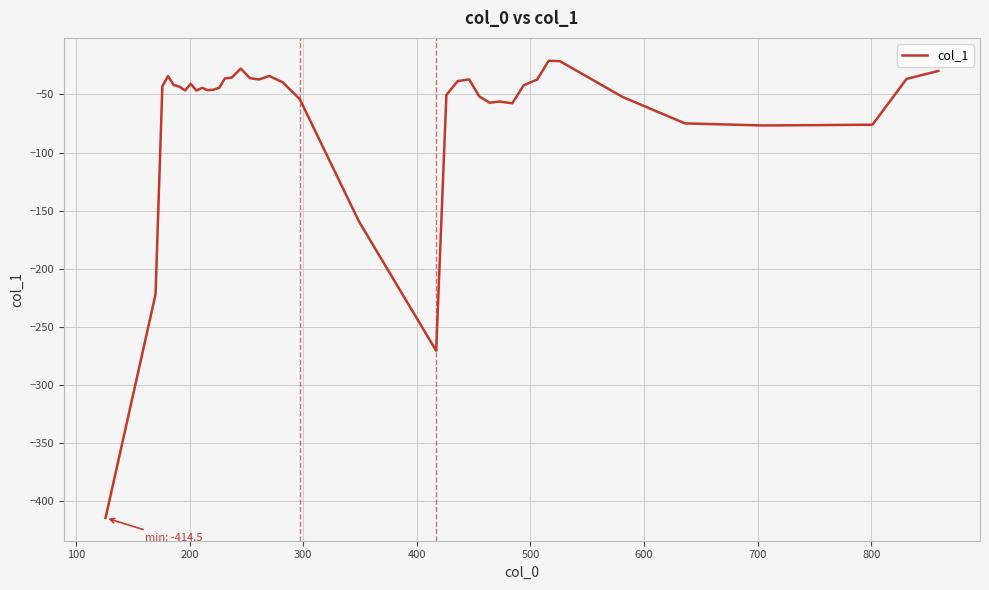

What is the difference between the maximum and minimum values?

393.6